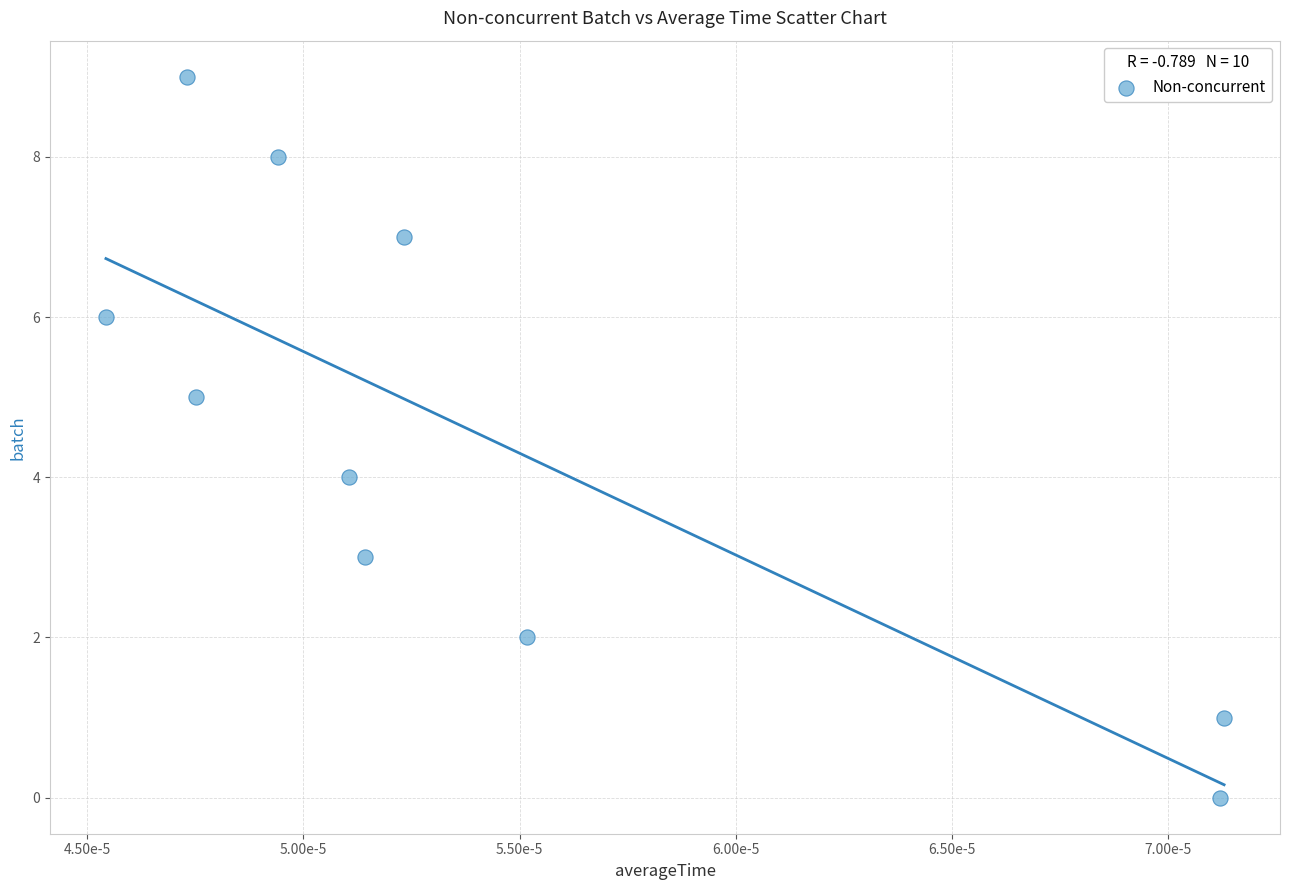

What is the range of Y values (max minus min)?

9